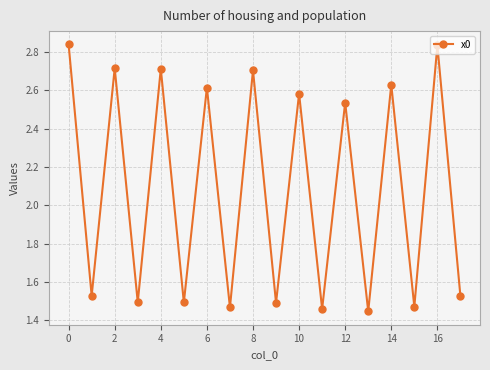

What is the average value?

2.1